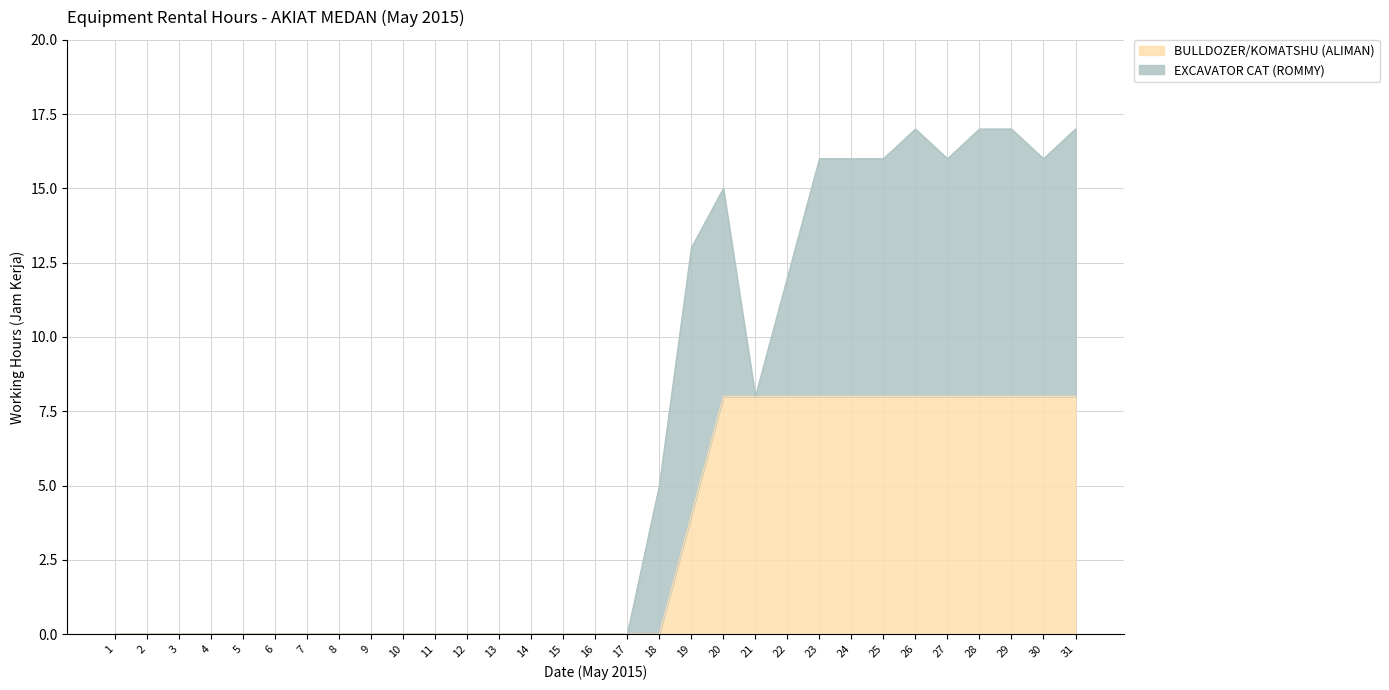

Does the chart have visible grid lines?

Yes